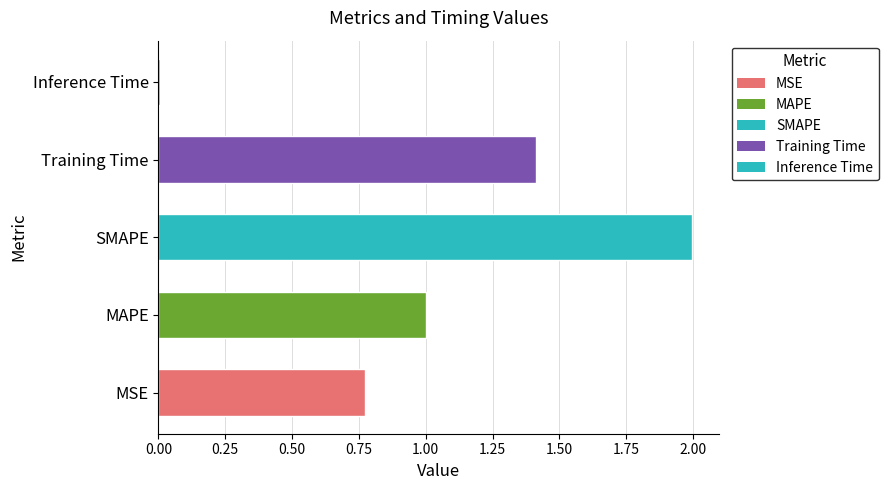

What is the change in value from MAPE to SMAPE?

+1.0